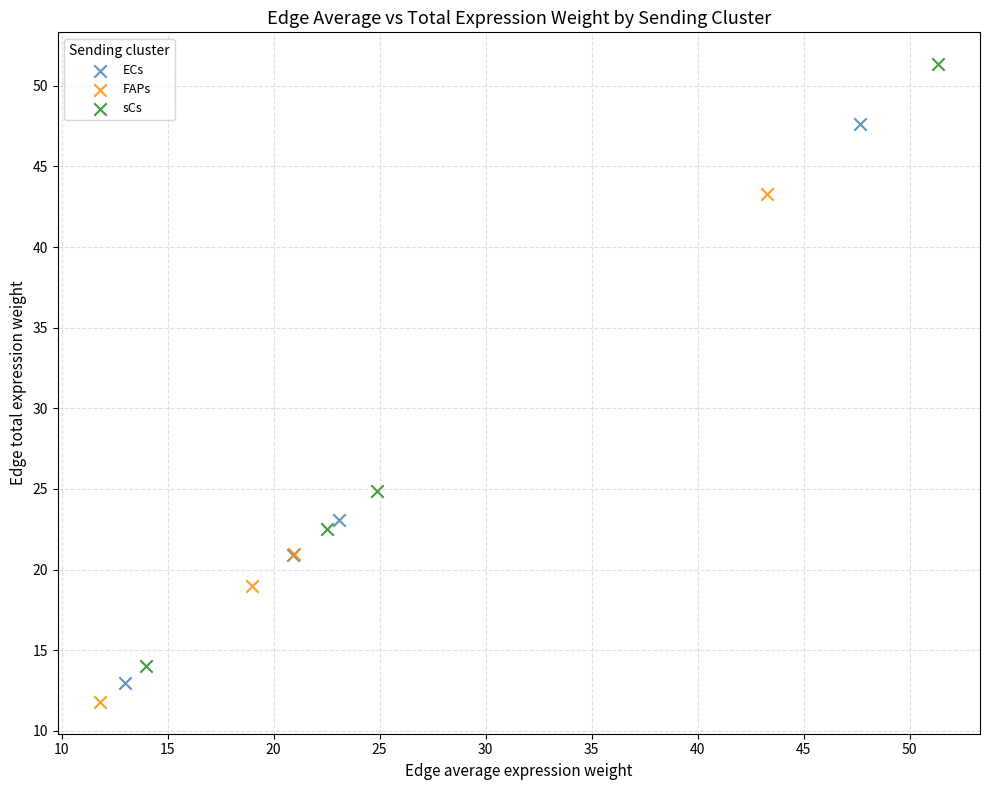

Which series reaches the maximum Y coordinate?

sCs